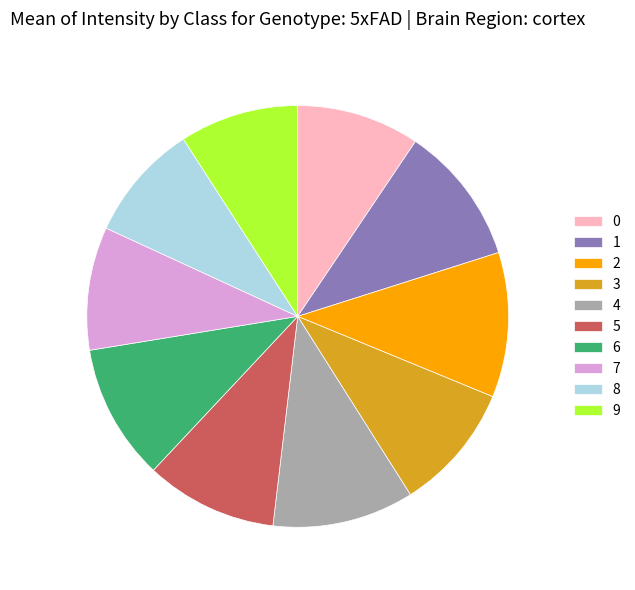

True or false: 2 accounts for 11% of the total.

True